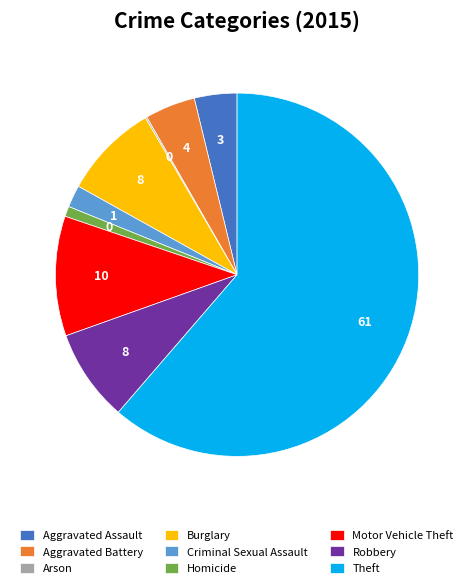

What is the ratio of the value at Robbery to the value at Motor Vehicle Theft?

0.8